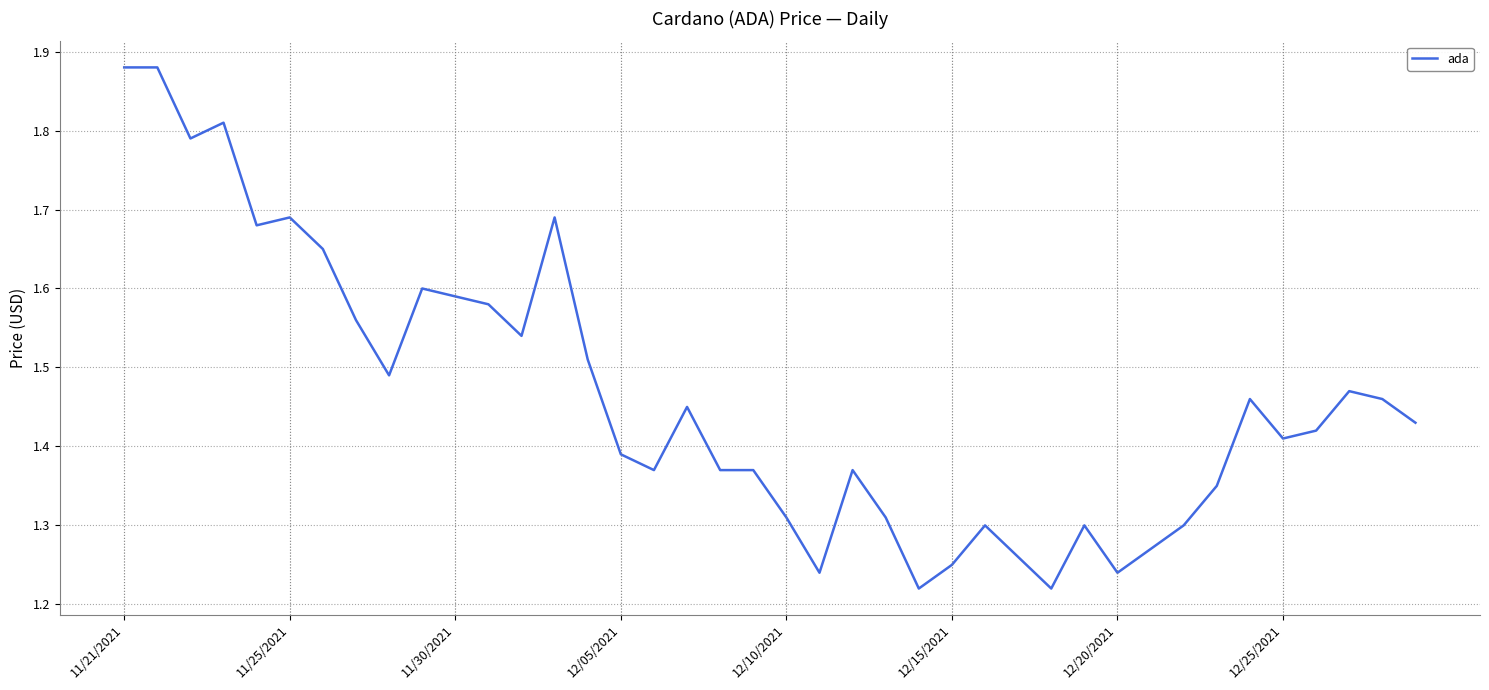

What is the difference between the maximum and minimum values?

0.7